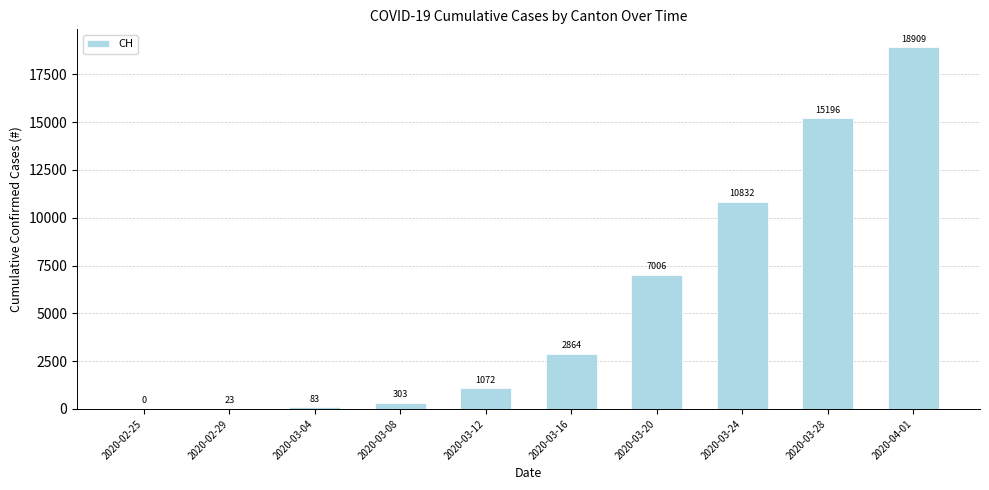

At which label is the value closest to 9454?

2020-03-24